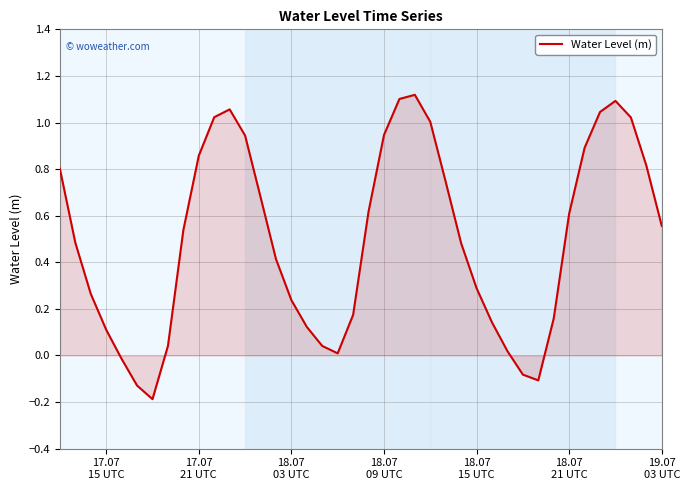

What is the difference between the maximum and minimum values?

1.3